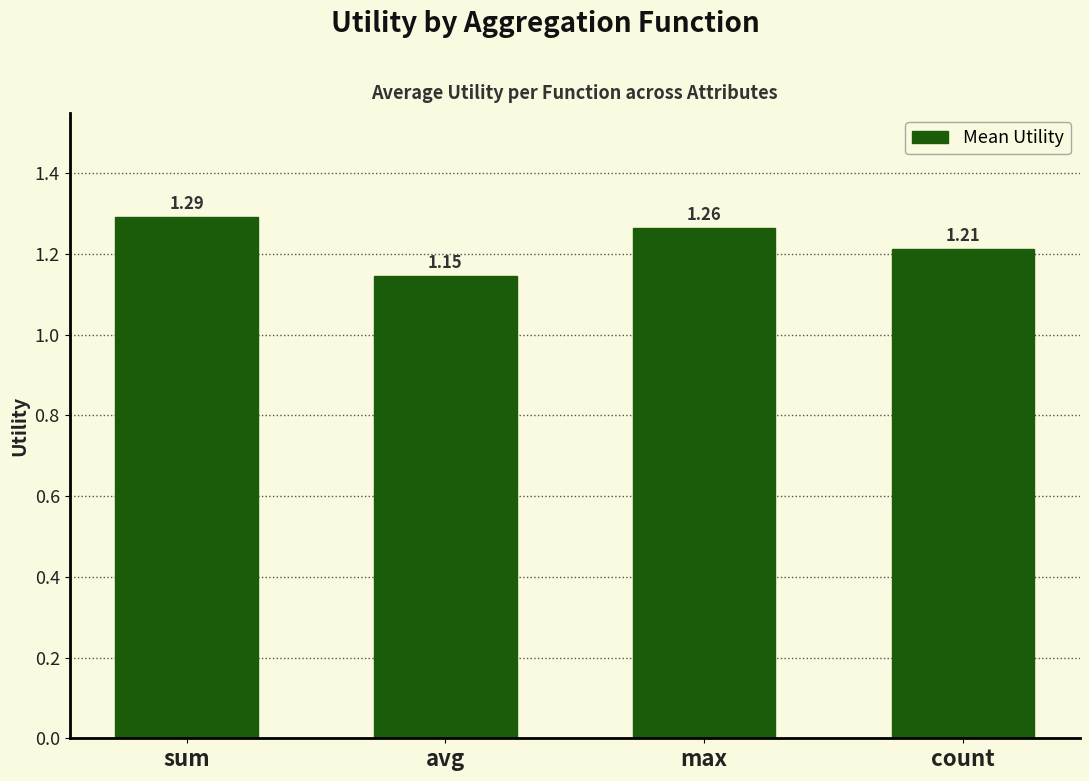

At which label is the value closest to 1?

avg